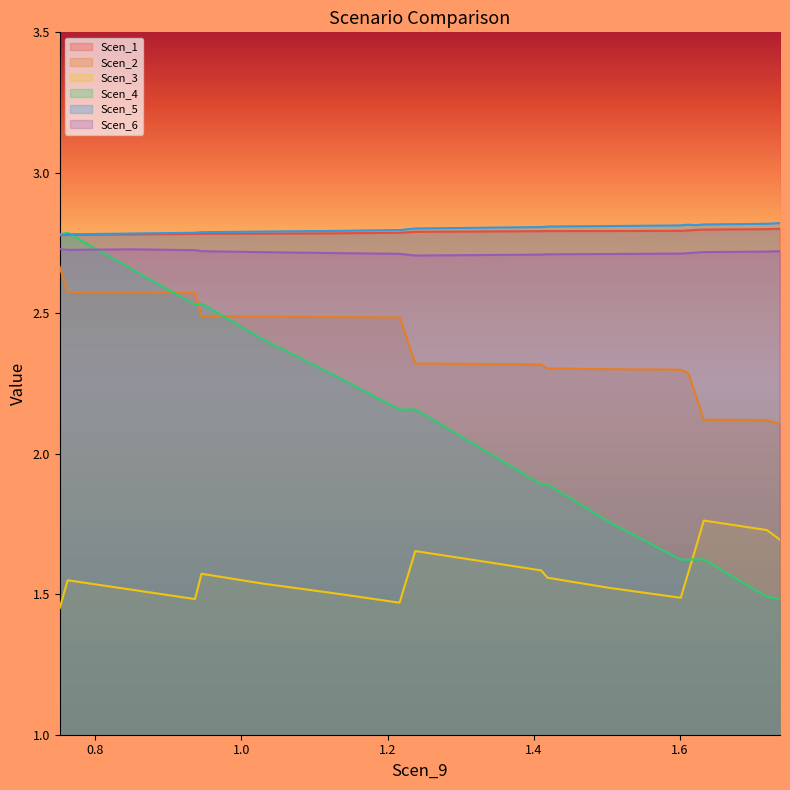

What are all the series names shown in the legend?

Scen_1, Scen_2, Scen_3, Scen_4, Scen_5, Scen_6